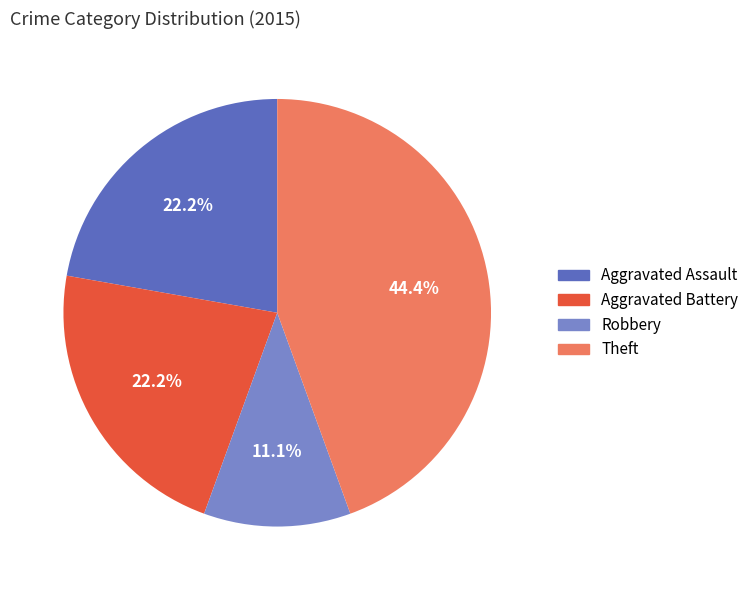

Approximately how many times larger is the value at Aggravated Assault compared to Robbery?

2.0